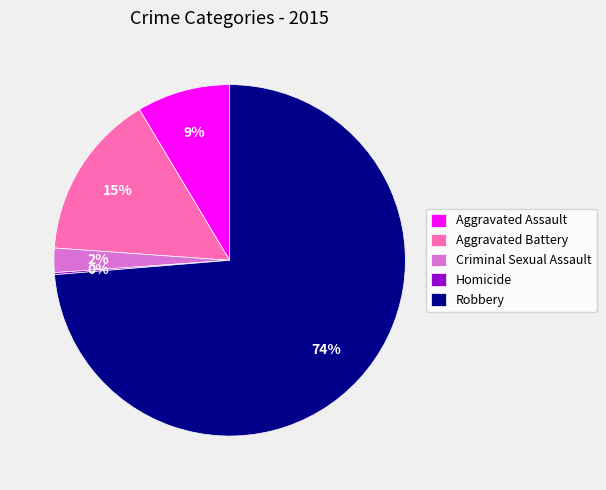

Is it true that Aggravated Battery is 2% of the pie?

False